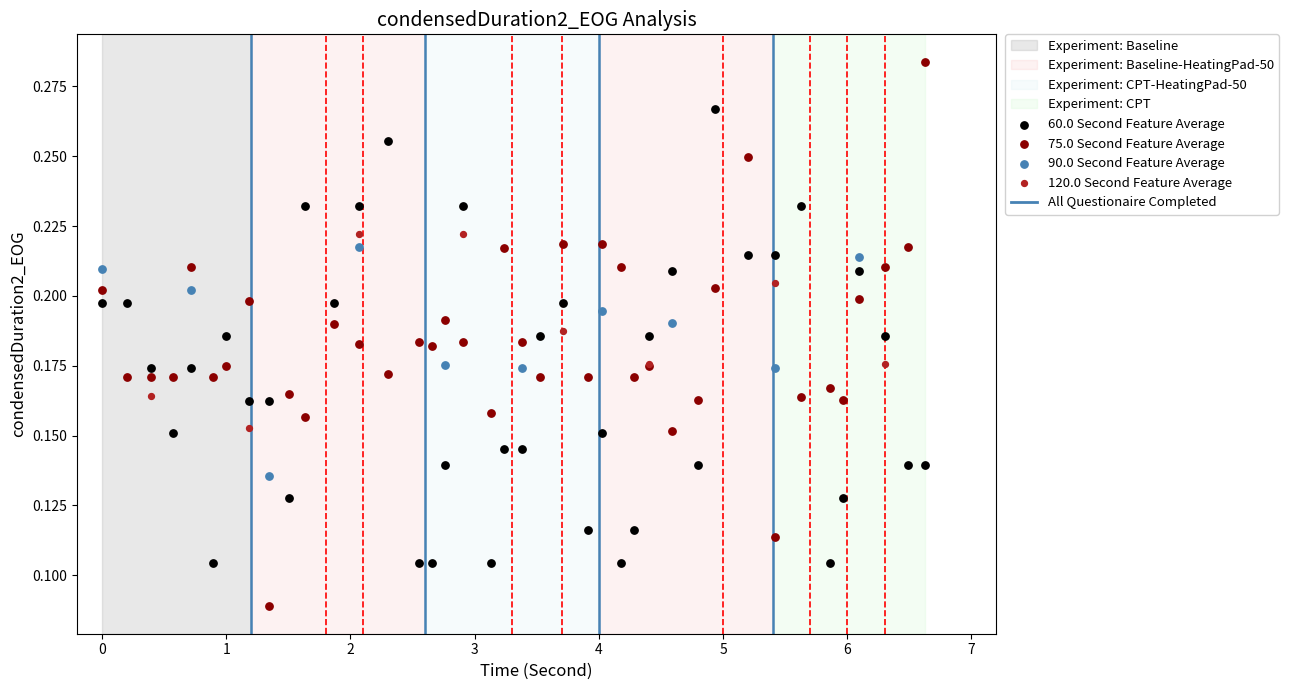

Which series contains the lowest Y value?

75.0 Second Feature Average